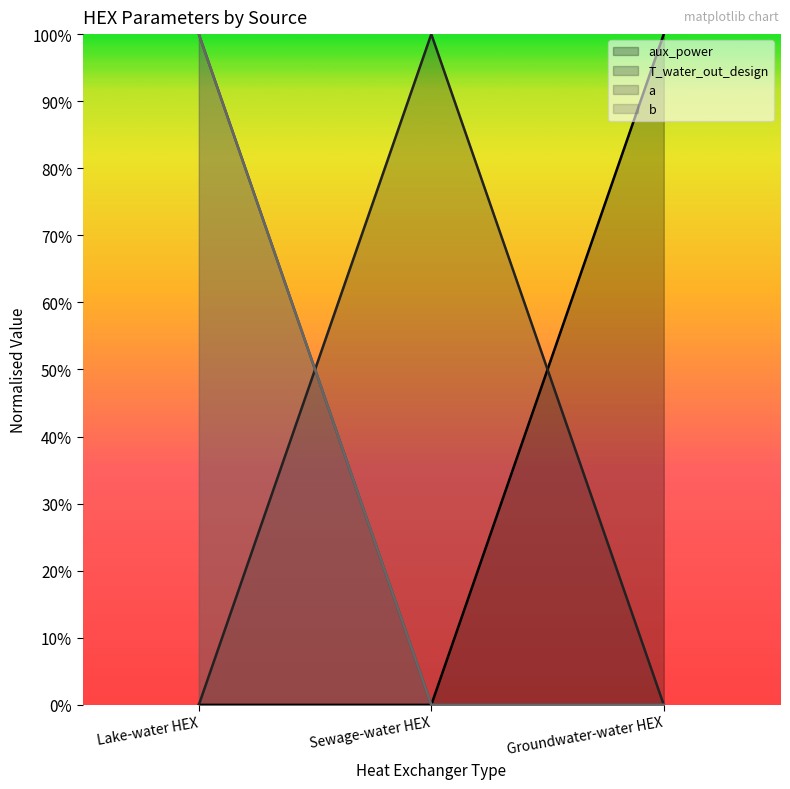

What is the difference between the highest and lowest values at Lake-water HEX?

1